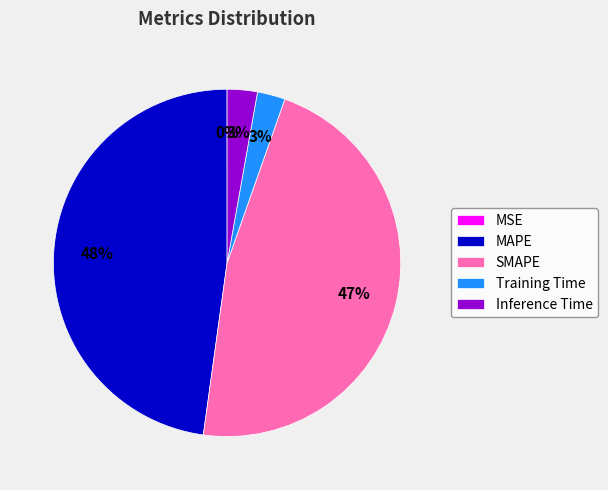

Which category has the biggest portion of the pie?

MAPE